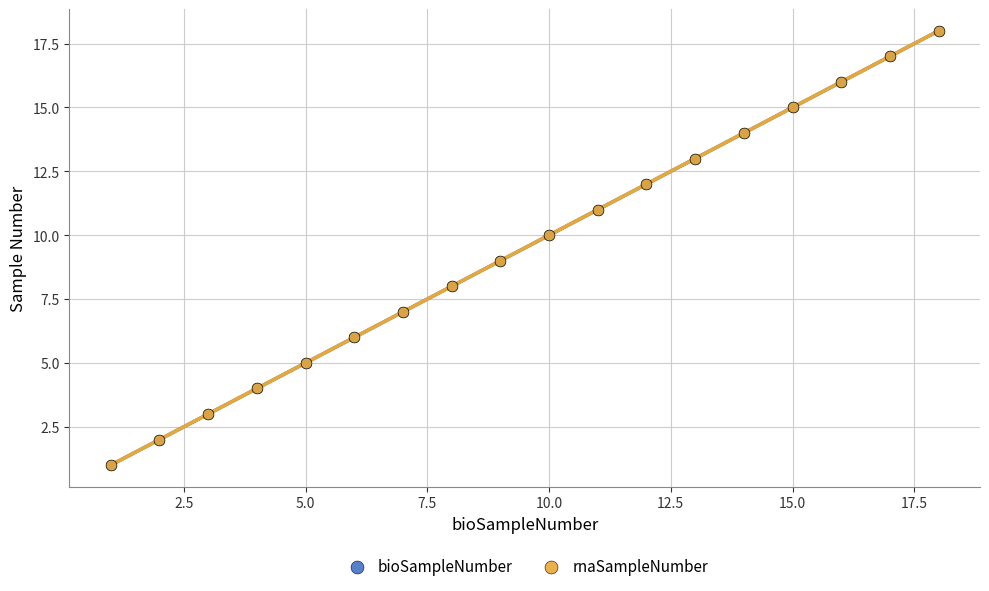

Which series has the largest Y range (max minus min)?

bioSampleNumber